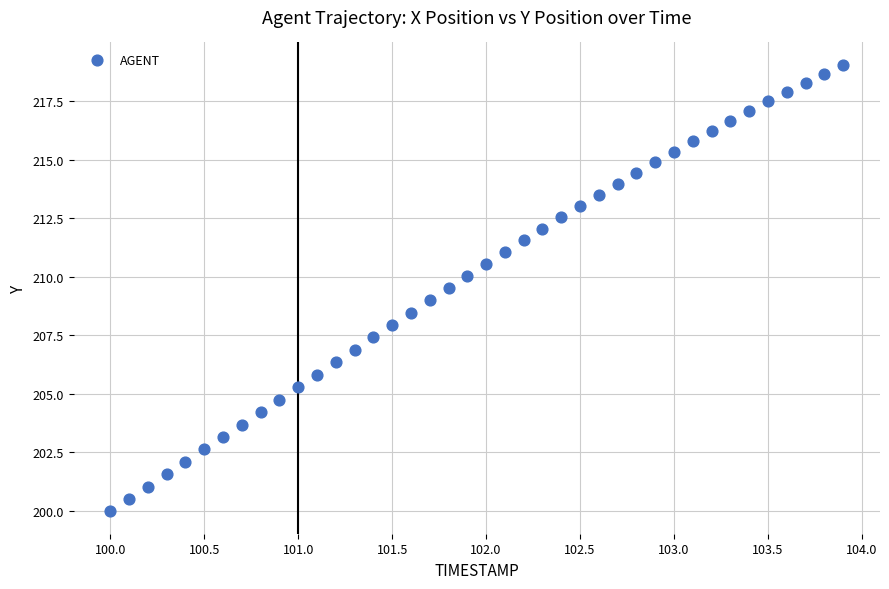

What is the range of Y values (max minus min)?

19.1